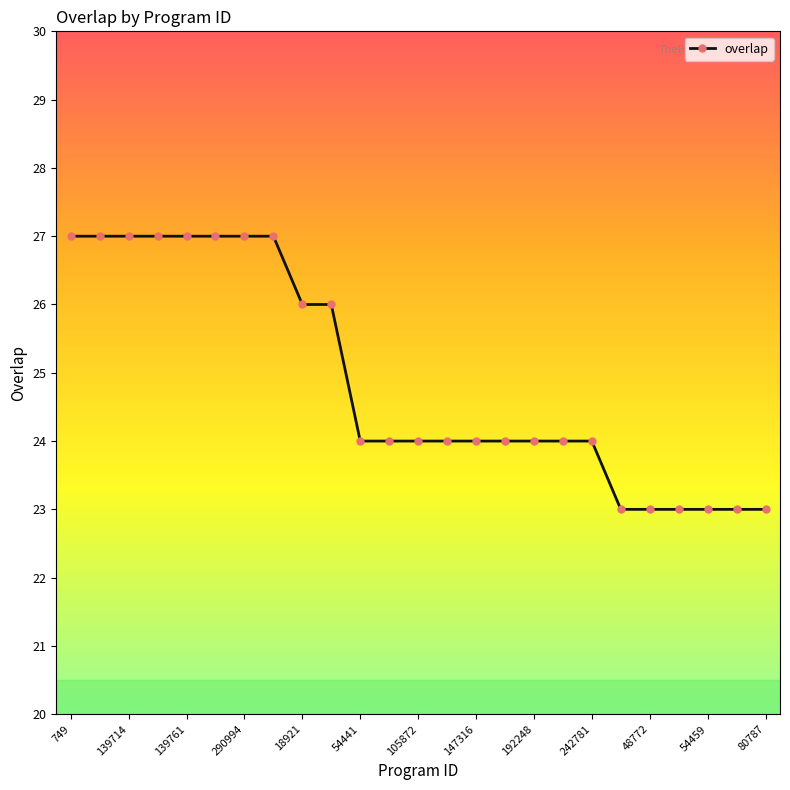

Reading left to right, list all the values displayed in this chart.

27	27	27	27	27	27	27	27	26	26	24	24	24	24	24	24	24	24	24	23	23	23	23	23	23